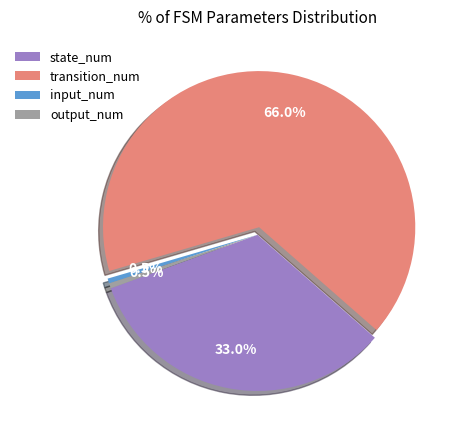

Is transition_num the majority of the pie?

Yes